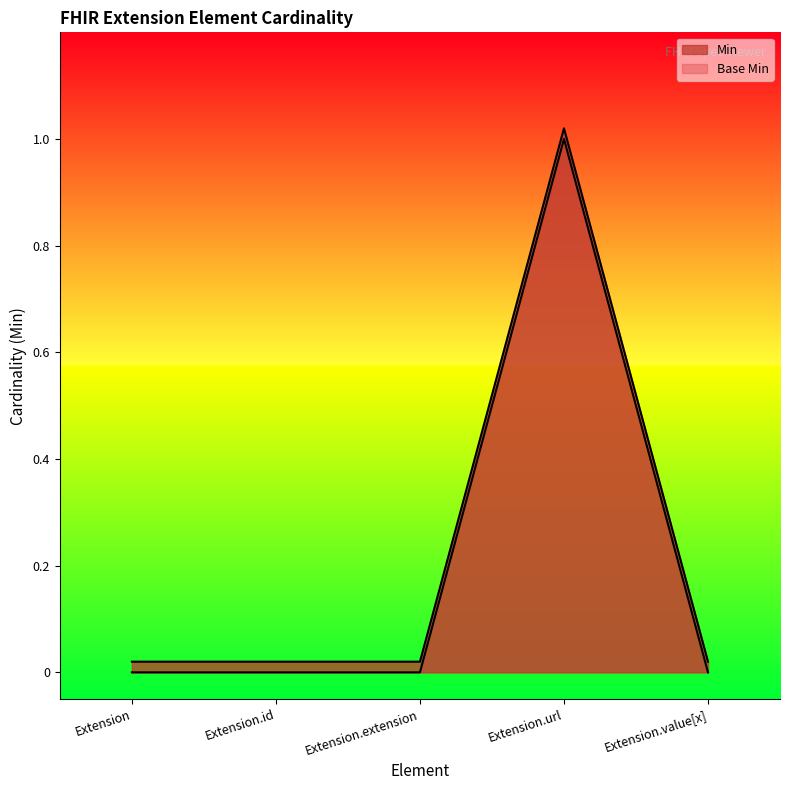

How many lines are shown in the chart?

2